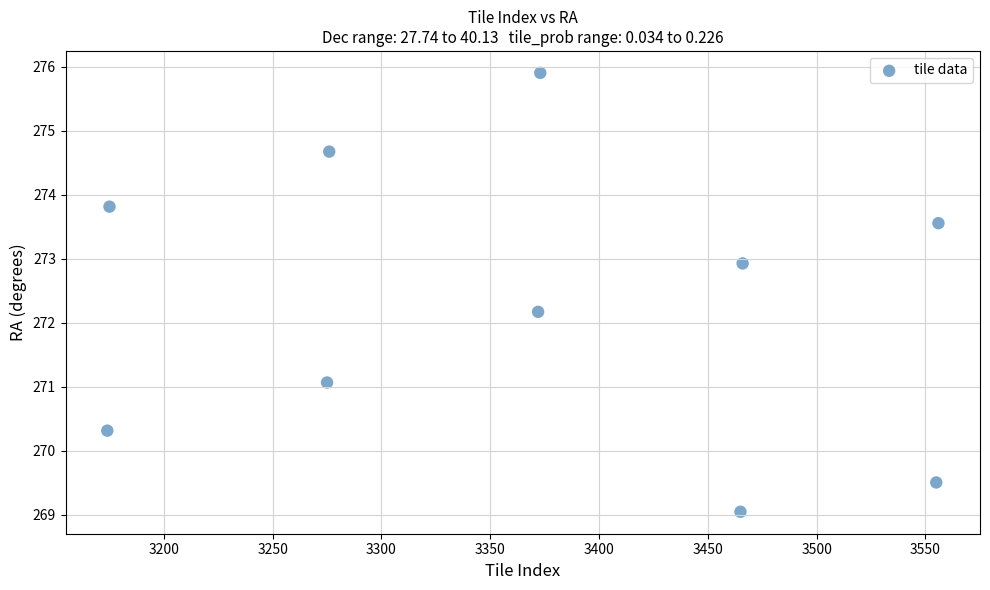

What Y value in the scatter plot is closest to 272?

272.2